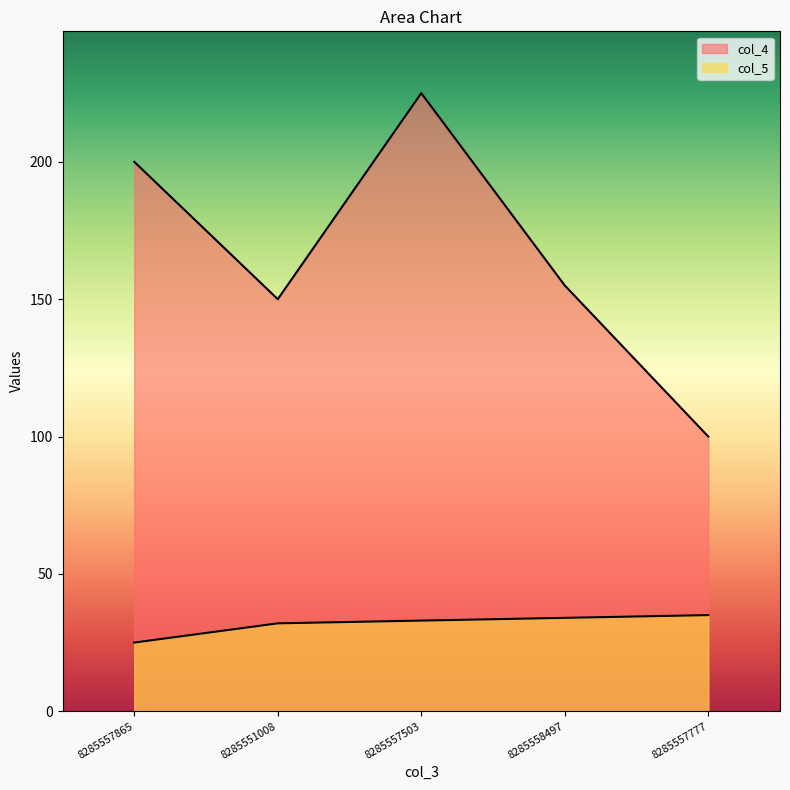

What are all the series names shown in the legend?

col_4, col_5